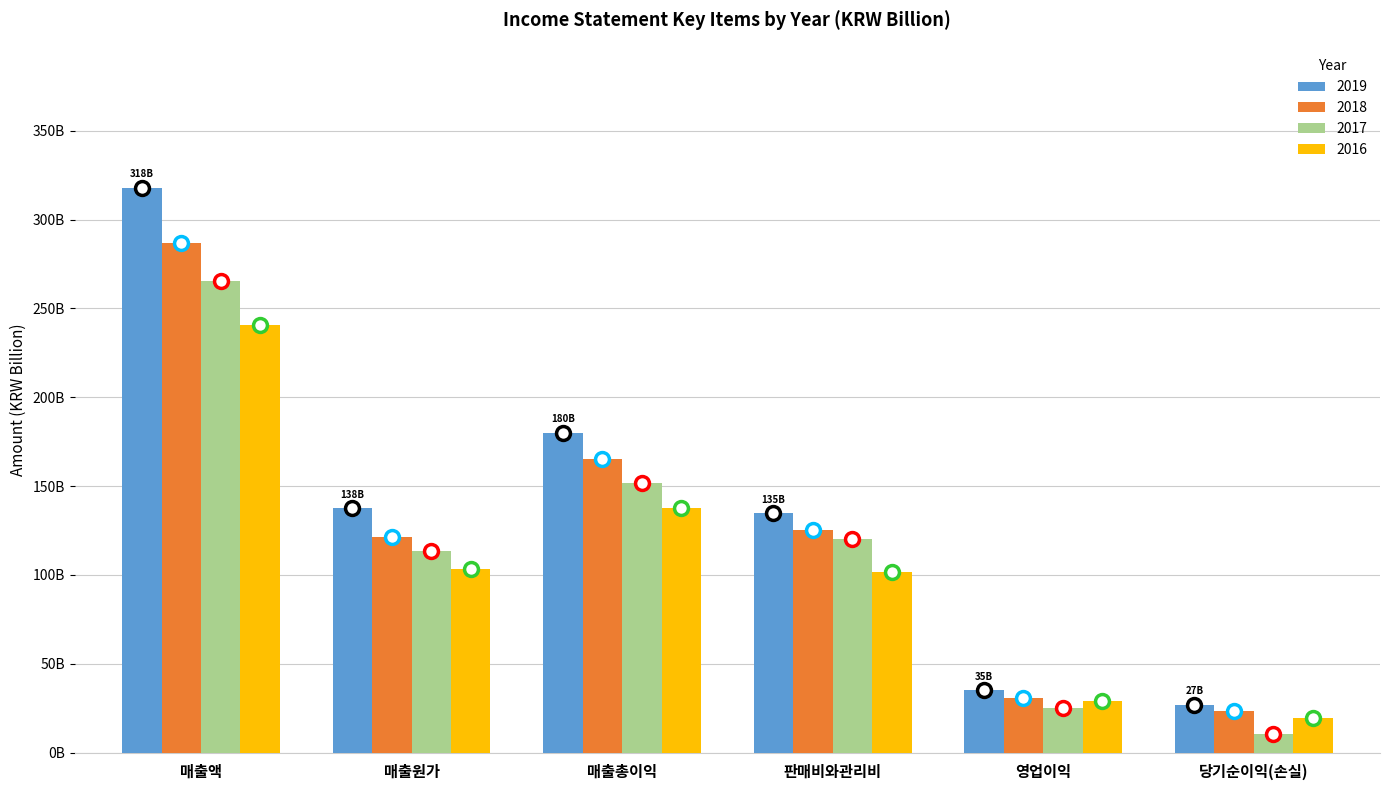

Is it true that 2019 equals 137.7 at 매출원가?

True